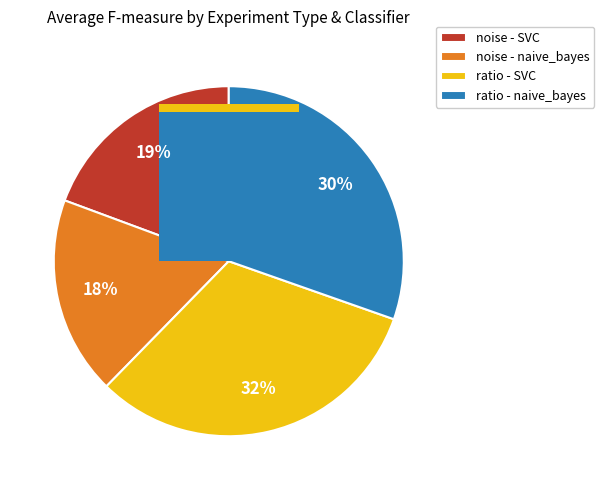

What is the smallest slice in the pie chart?

naive_bayes